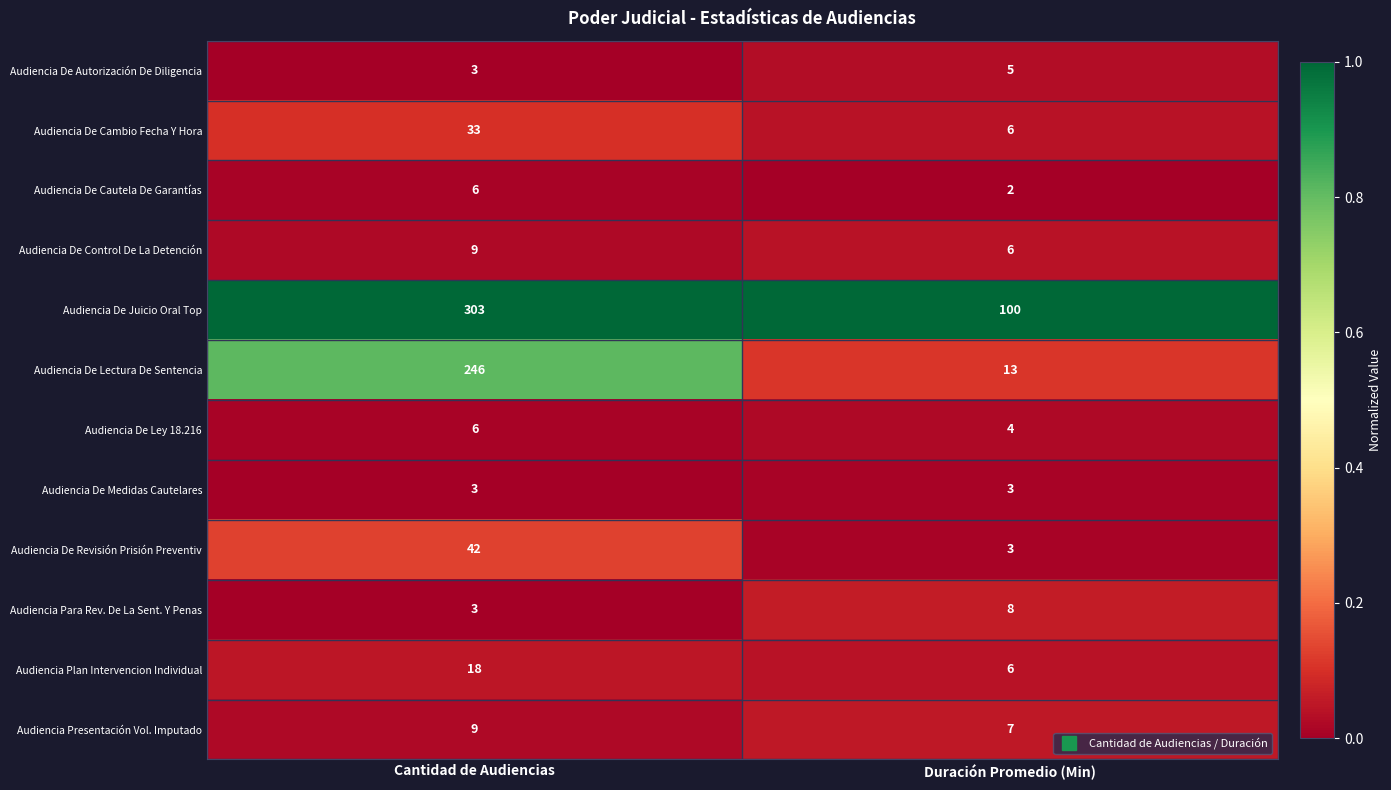

Read the Audiencia Para Rev. De La Sent. Y Penas value at Cantidad de Audiencias.

3